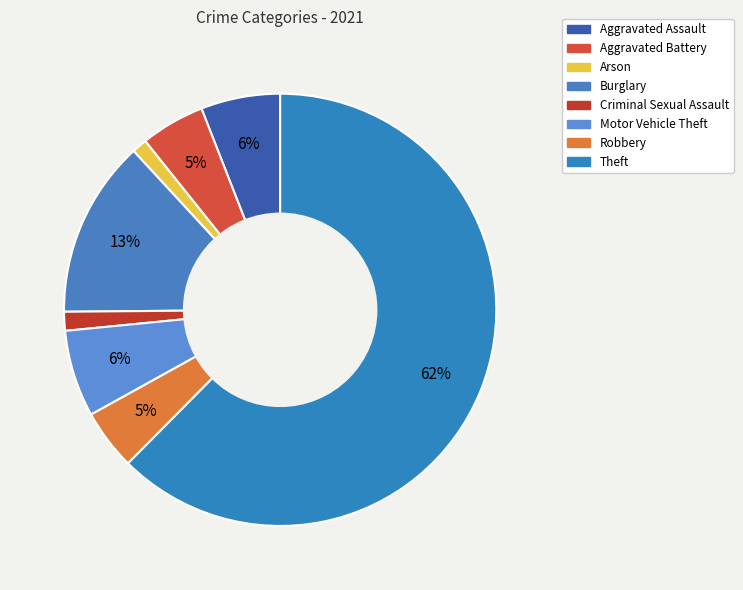

Which slice represents more than half of the pie?

Theft